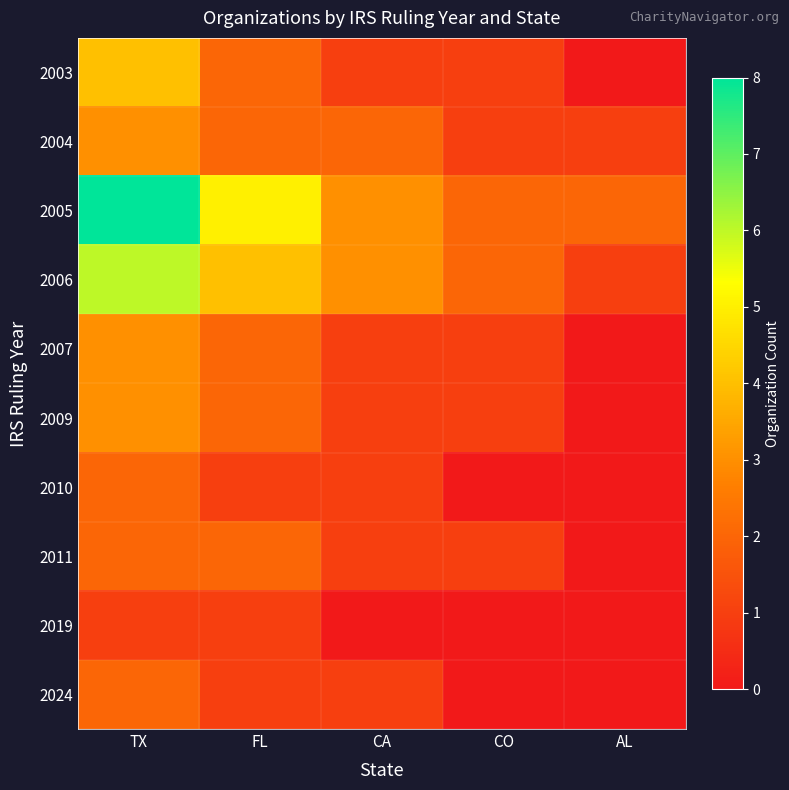

Rank the series at AL from lowest to highest value.

2003, 2007, 2009, 2010, 2011, 2019, 2024, 2004, 2006, 2005